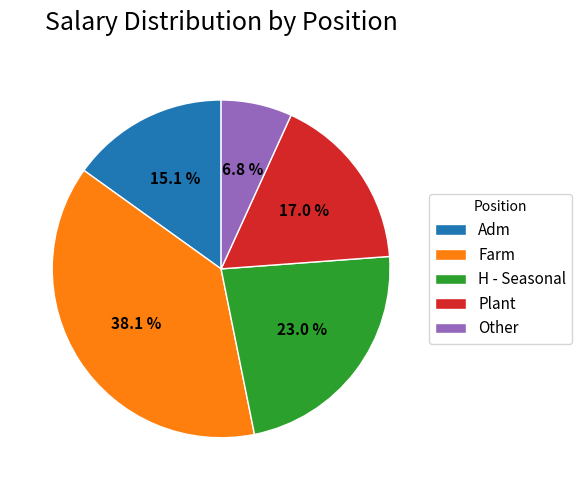

Which has a higher value, H - Seasonal or Farm?

Farm